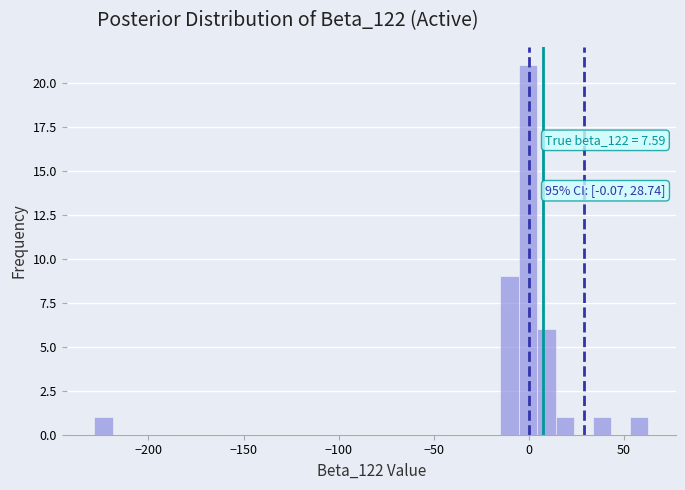

Around what value on the x-axis is the tallest bar? Give the approximate position of its centre, as read against the axis.

0